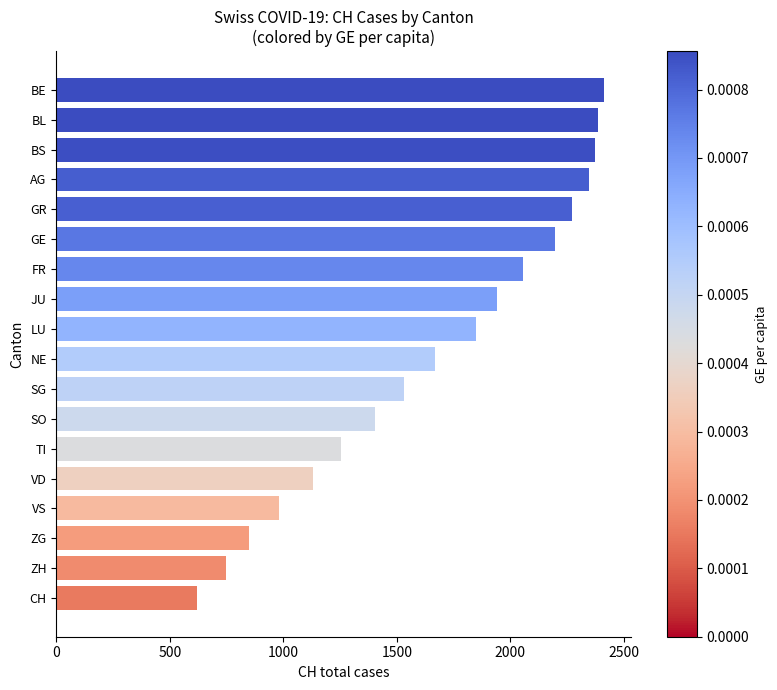

Is it true that the value at FR is 2058?

True